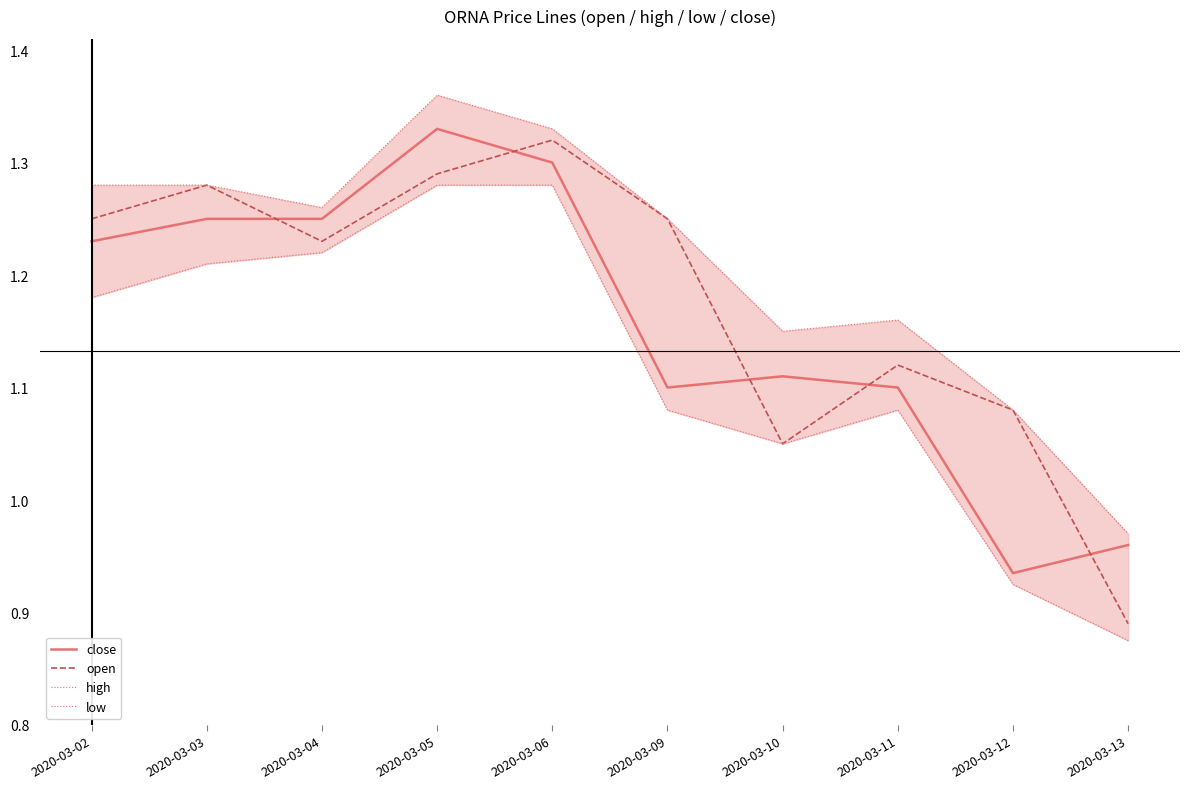

How many categories are shown in the chart?

10